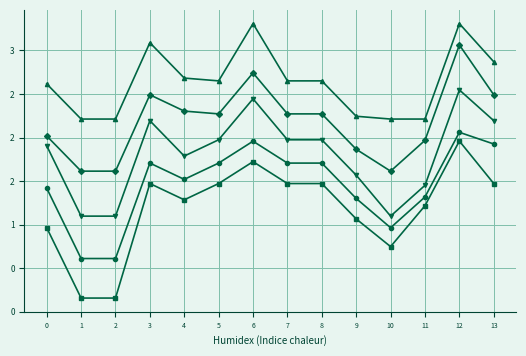

Is this an area chart (filled region under the line)?

No